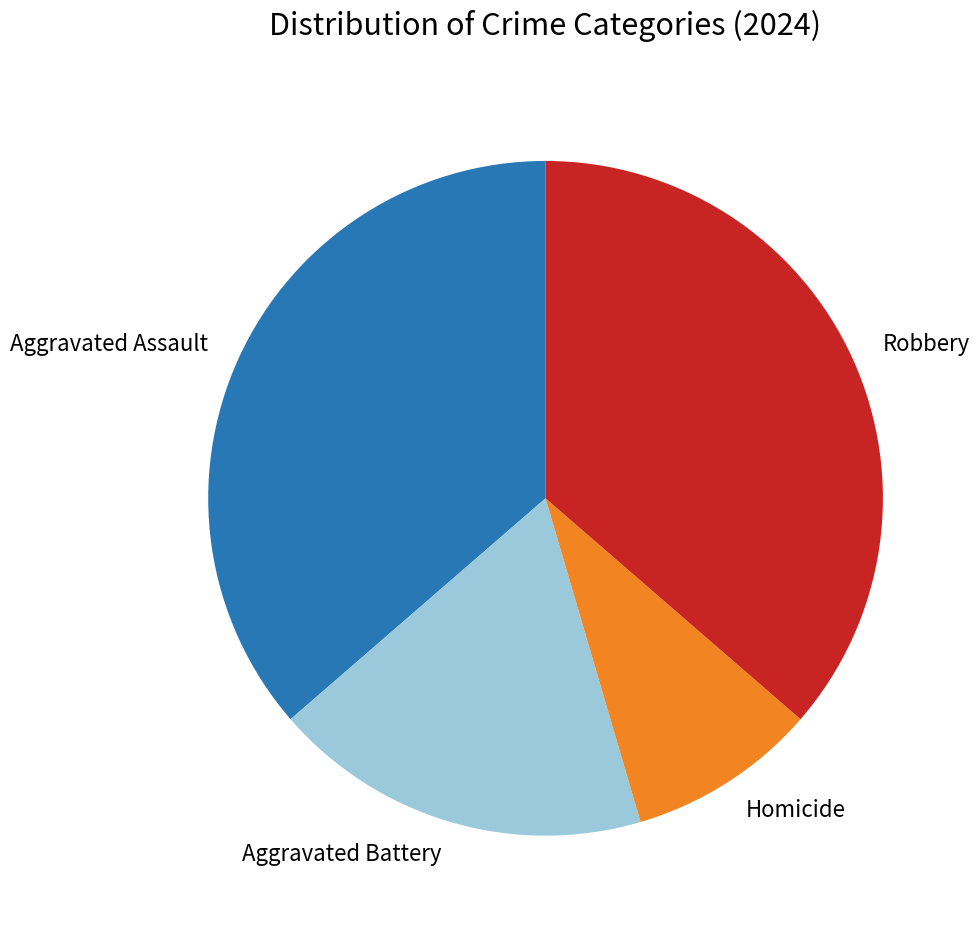

Combined, do Aggravated Assault and Robbery account for over 50%?

Yes